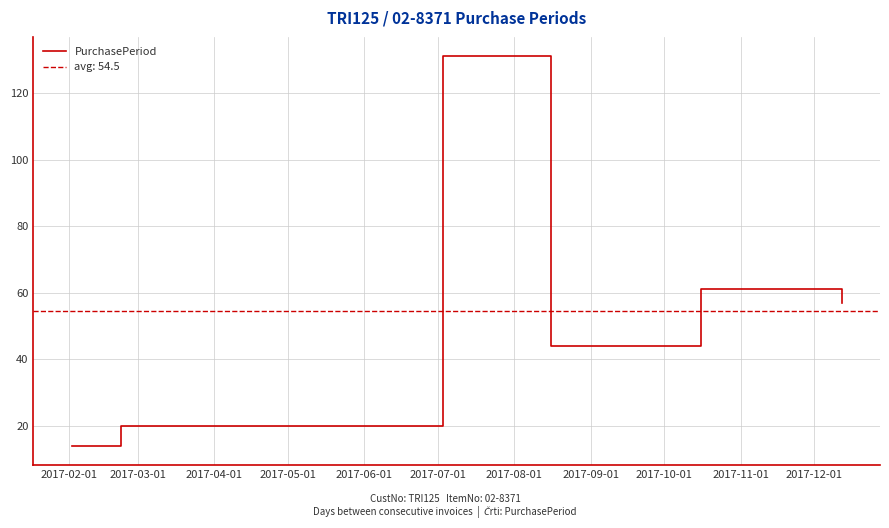

What position from the right is 2017-02-01?

6